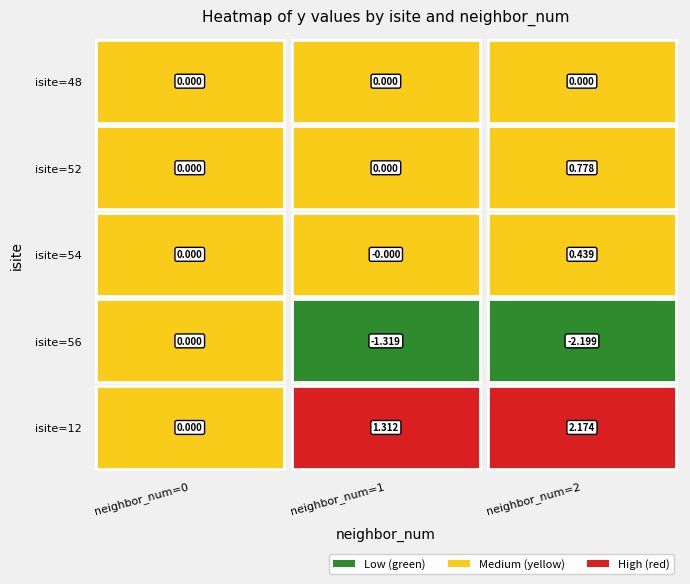

What is the average value of the 2 series?

0.2